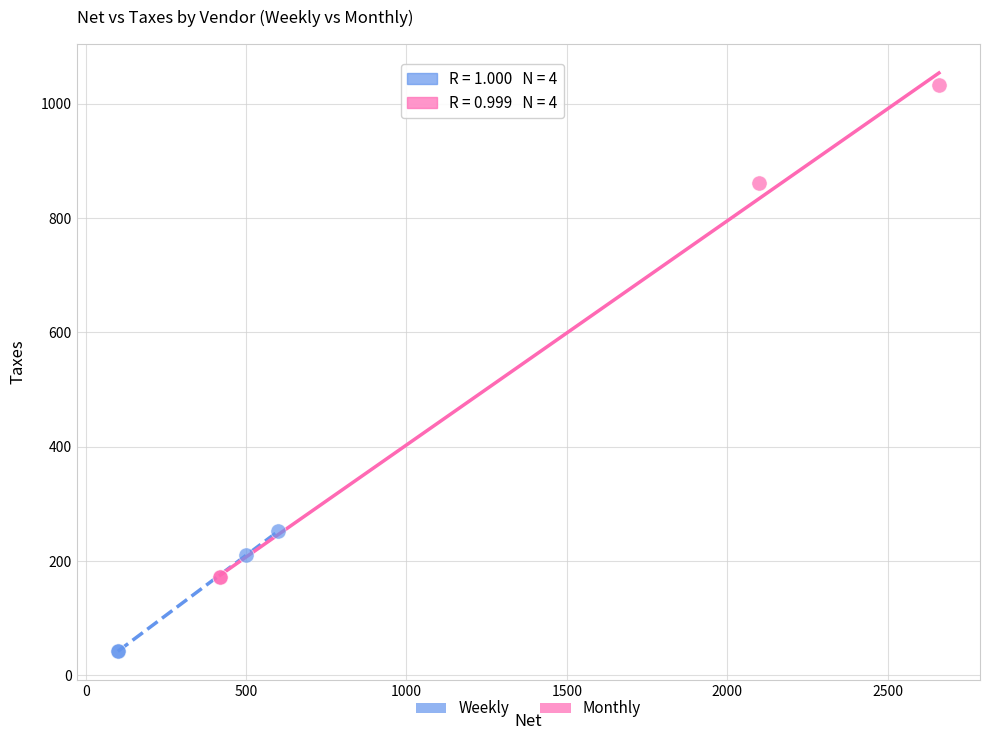

Which series reaches the minimum Y coordinate?

Weekly